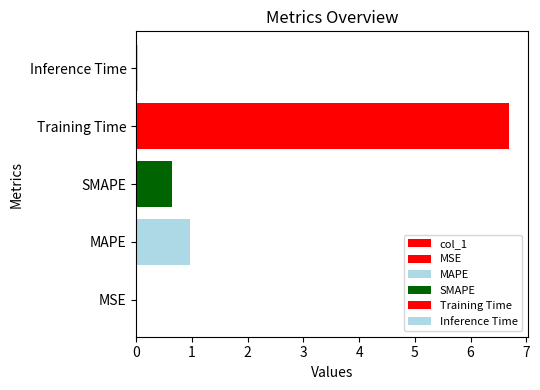

List the labels in order of value, smallest first.

MSE, Inference Time, SMAPE, MAPE, Training Time